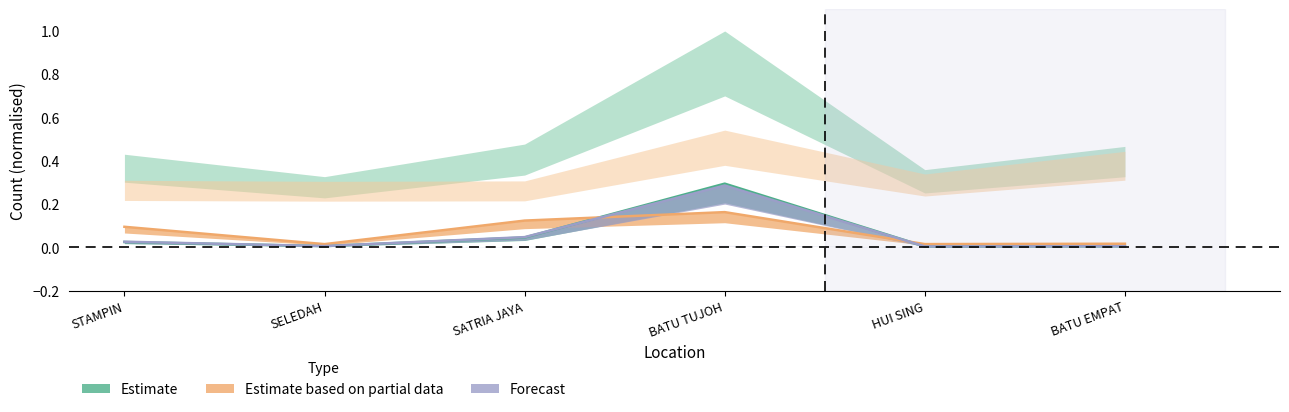

Reading left to right, transcribe all the data shown in this chart.

total: STAMPIN=0.0	SELEDAH=0.0	SATRIA JAYA=0.0	BATU TUJOH=0.3	HUI SING=0.0	BATU EMPAT=0.0
M_semenanjung: STAMPIN=0.0	SELEDAH=0.0	SATRIA JAYA=0.0	BATU TUJOH=0.3	HUI SING=0.0	BATU EMPAT=0.0
L_semenanjung: STAMPIN=0.1	SELEDAH=0.0	SATRIA JAYA=0.1	BATU TUJOH=0.2	HUI SING=0.0	BATU EMPAT=0.0